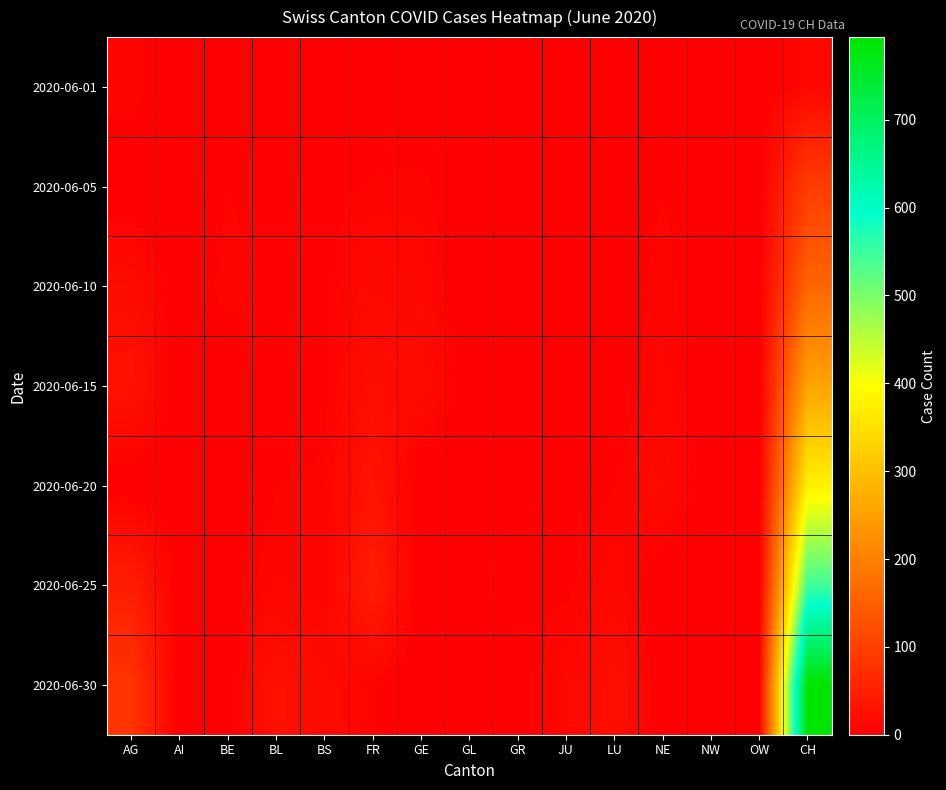

What is the total value across all series at AG?

184